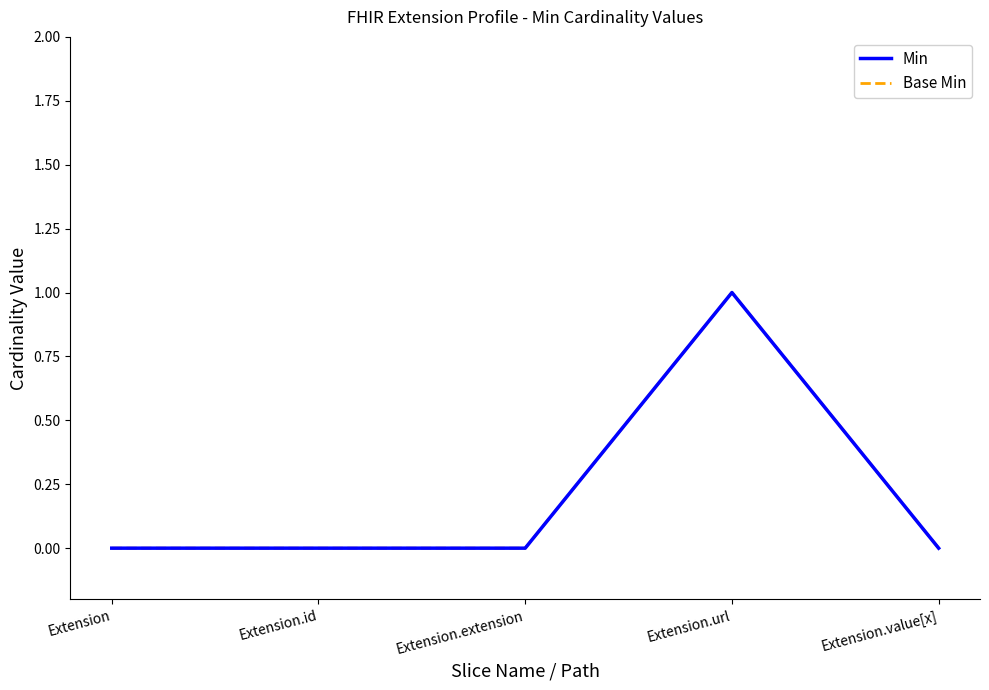

Does the chart display data point markers on the line(s)?

No